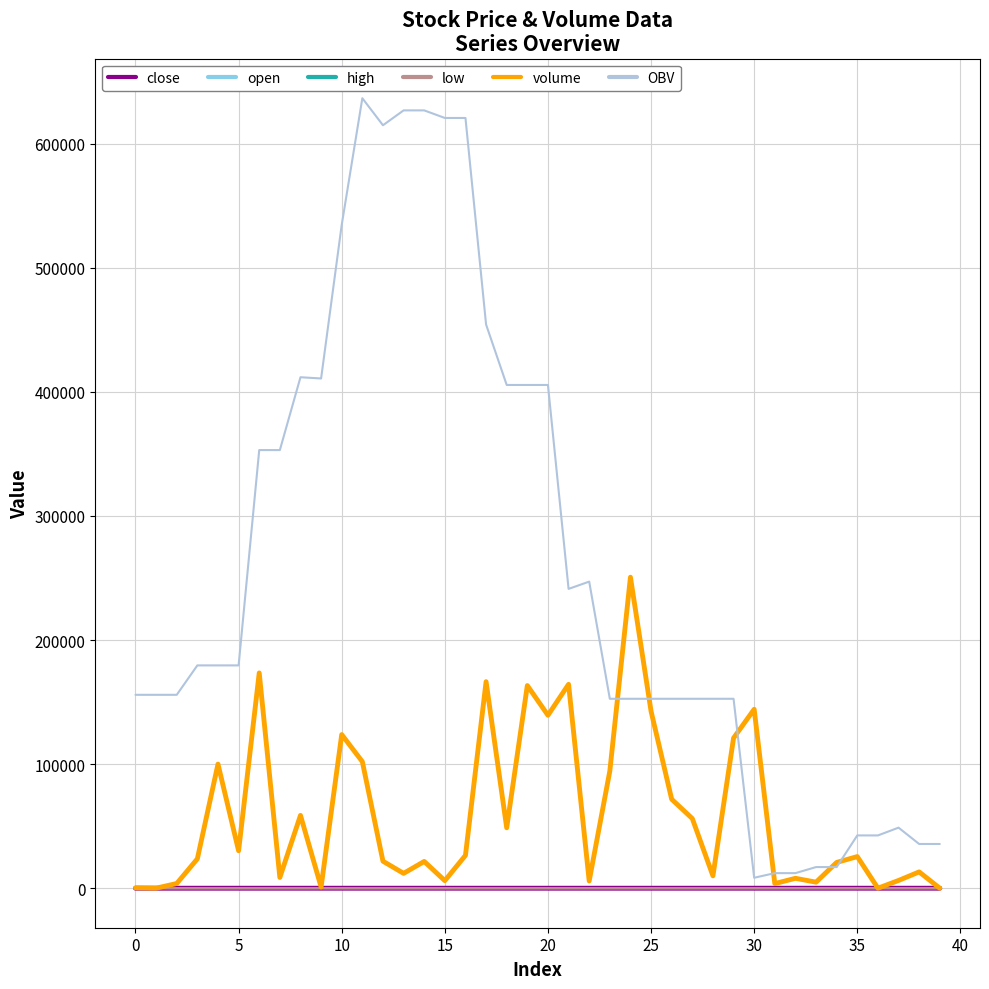

What is the highest value of the volume series?

250600.0